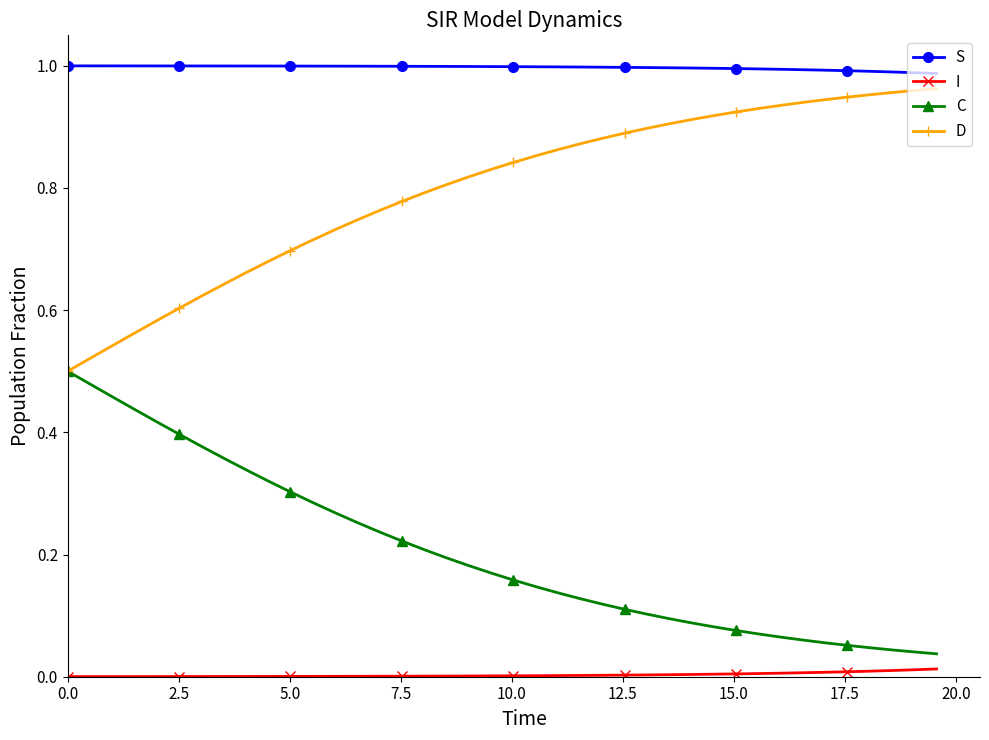

Rank the series by their average value, from highest to lowest.

S, D, C, I